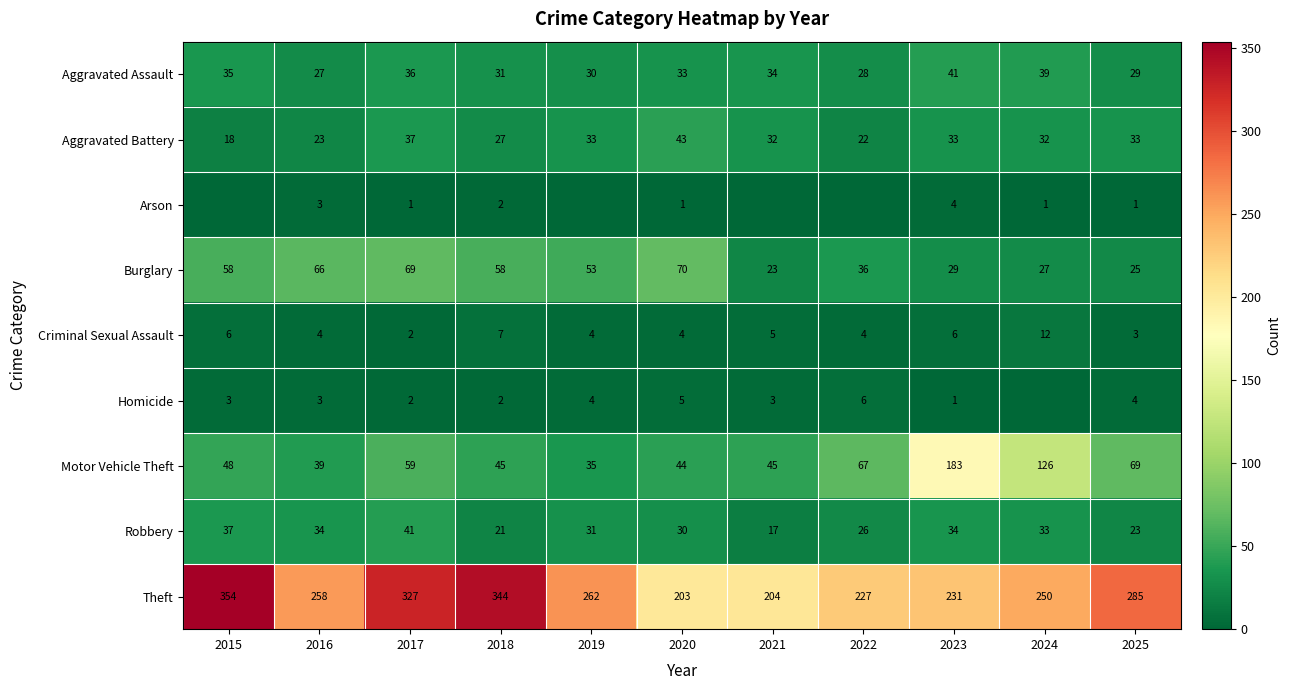

What is the spread (max minus min) of values at 2023?

230